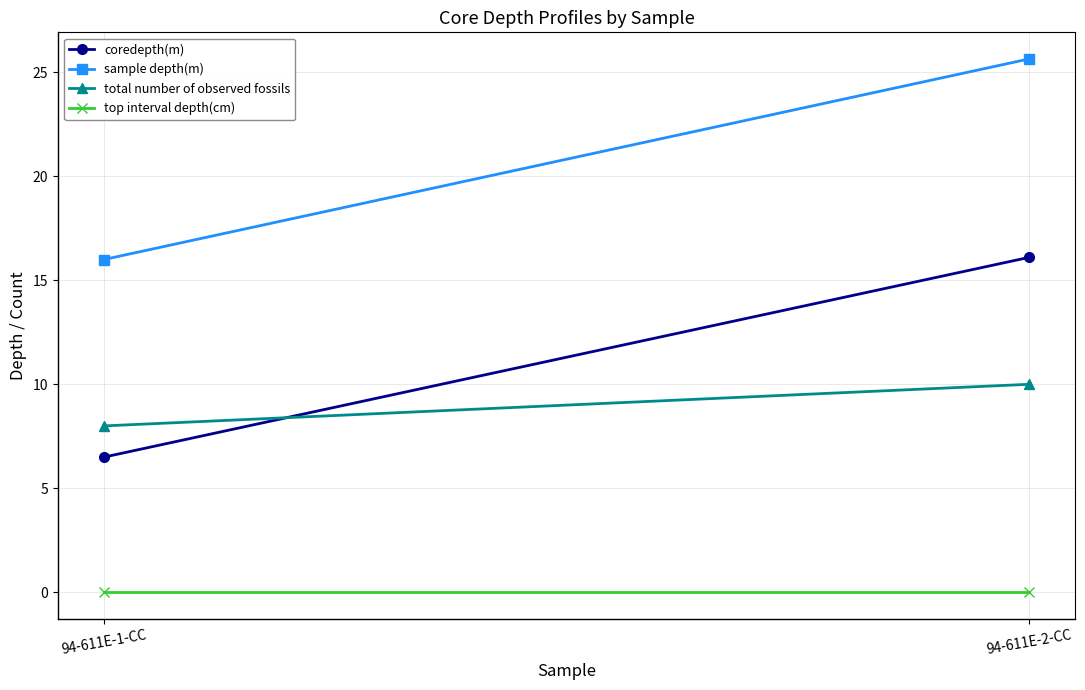

List the labels in order of coredepth(m) value, smallest first.

94-611E-1-CC, 94-611E-2-CC